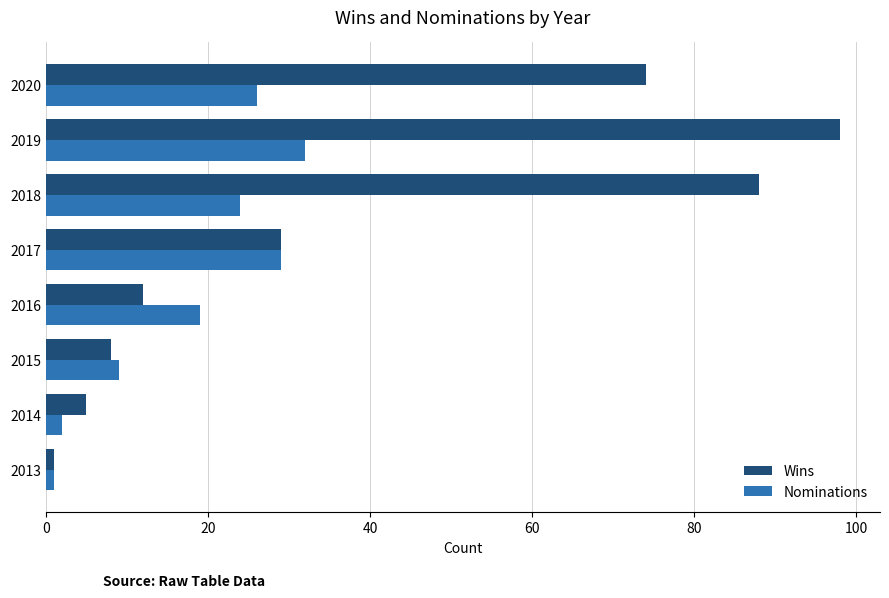

True or false: Wins has a value of 29 at 2017.

True